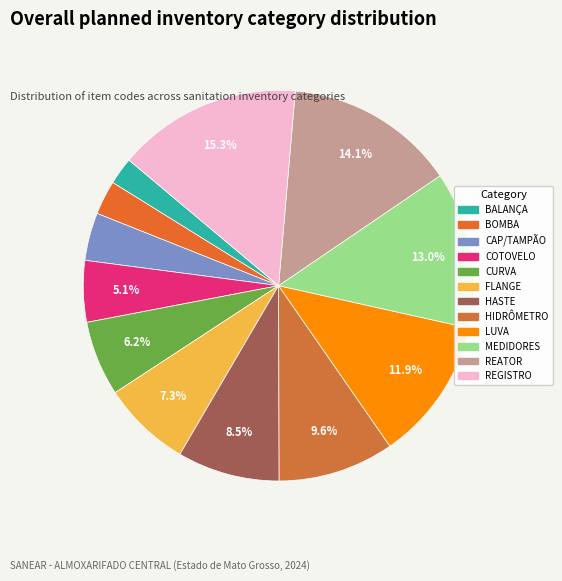

Is it true that COTOVELO is 5% of the pie?

True